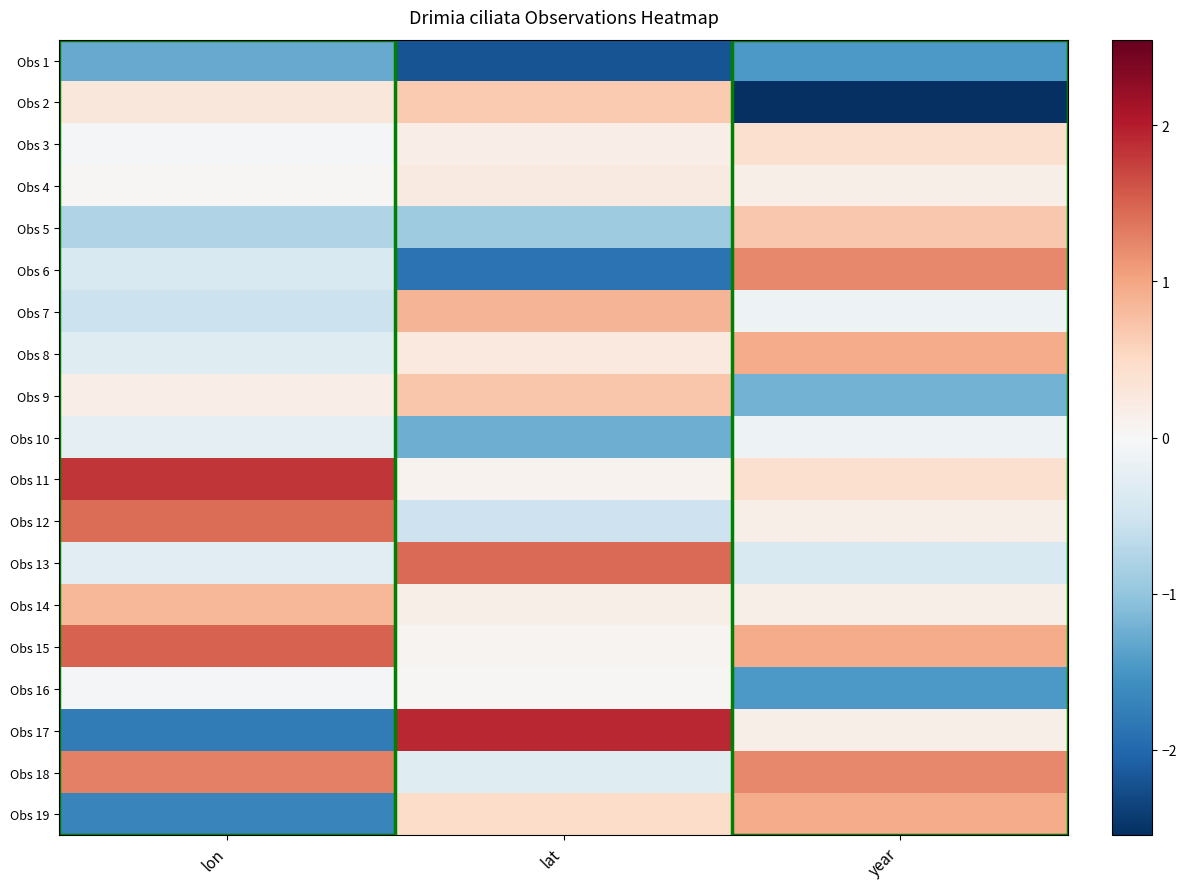

Reading left to right, extract all data points from this chart.

Obs 1: lon=-1.3	lat=-2.2	year=-1.5
Obs 2: lon=0.3	lat=0.7	year=-2.5
Obs 3: lon=-0.1	lat=0.2	year=0.4
Obs 4: lon=0.0	lat=0.2	year=0.1
Obs 5: lon=-0.8	lat=-0.9	year=0.7
Obs 6: lon=-0.4	lat=-1.9	year=1.2
Obs 7: lon=-0.5	lat=0.9	year=-0.1
Obs 8: lon=-0.3	lat=0.3	year=0.9
Obs 9: lon=0.2	lat=0.7	year=-1.2
Obs 10: lon=-0.2	lat=-1.2	year=-0.1
Obs 11: lon=1.8	lat=0.1	year=0.4
Obs 12: lon=1.4	lat=-0.5	year=0.1
Obs 13: lon=-0.3	lat=1.4	year=-0.4
Obs 14: lon=0.9	lat=0.1	year=0.1
Obs 15: lon=1.5	lat=0.1	year=0.9
Obs 16: lon=-0.0	lat=0.0	year=-1.5
Obs 17: lon=-1.8	lat=1.9	year=0.1
Obs 18: lon=1.3	lat=-0.3	year=1.2
Obs 19: lon=-1.7	lat=0.5	year=0.9